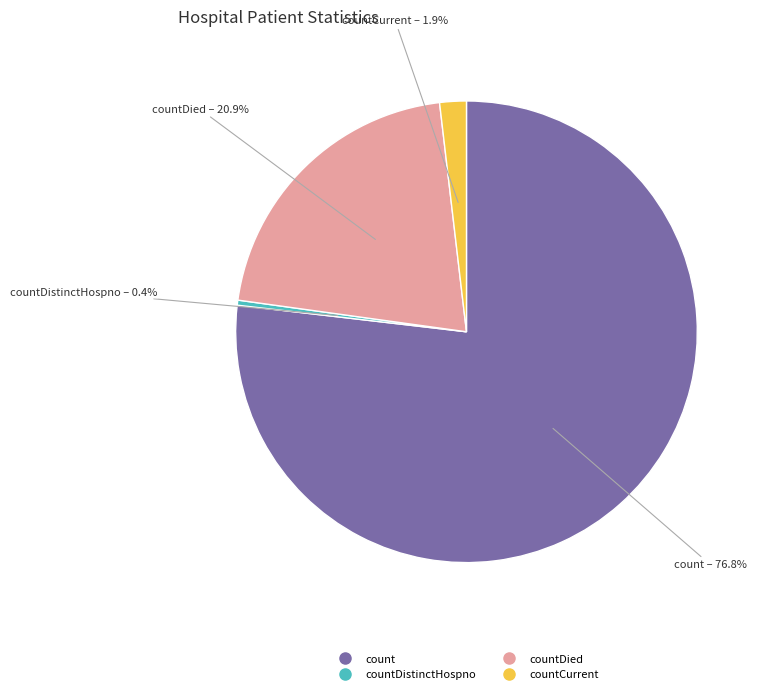

Is there any slice that represents more than half of the pie?

Yes